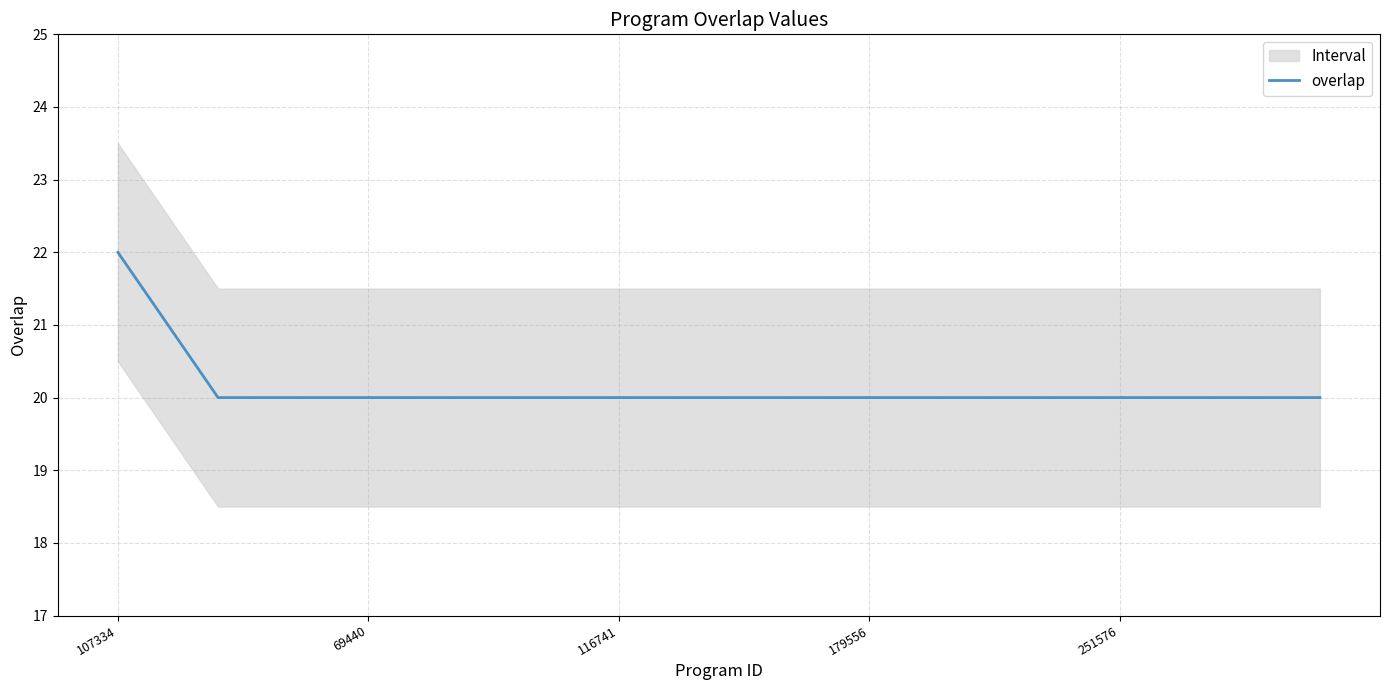

What is the minimum value for overlap?

20